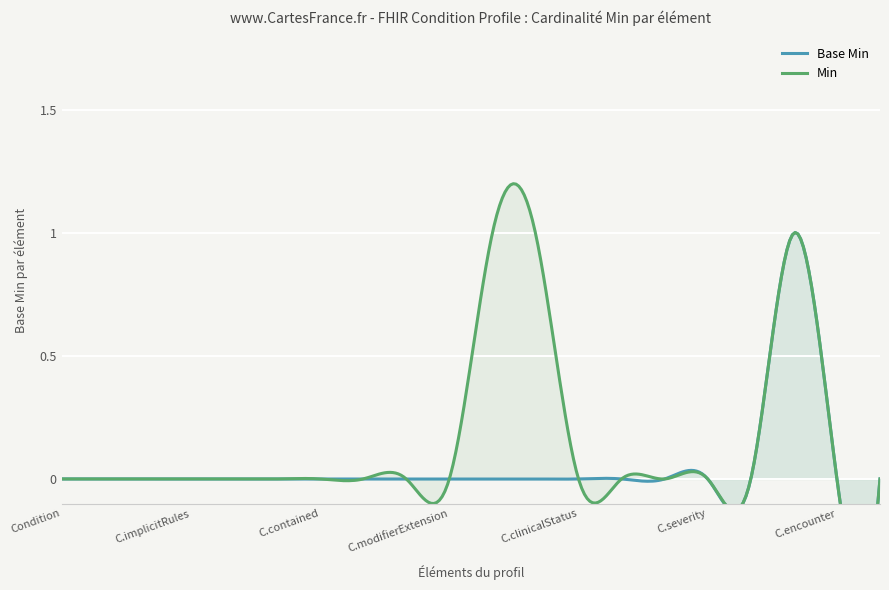

True or false: there are more than 1 points higher than both neighbors.

False